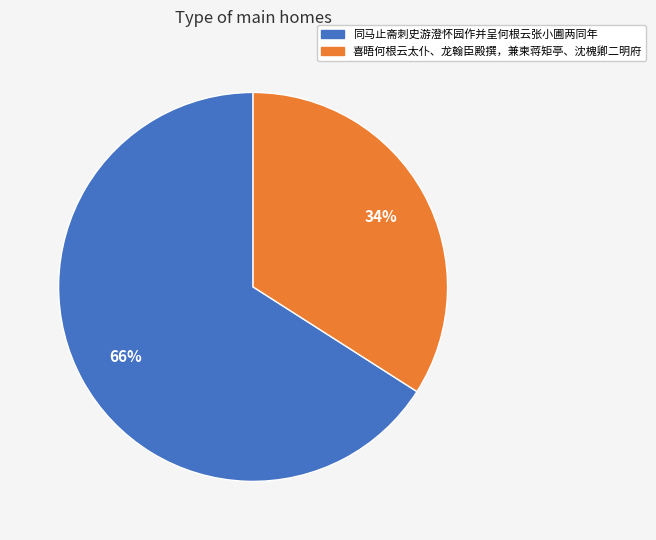

True or false: 喜晤何根云太仆、龙翰臣殿撰，兼柬蒋矩亭、沈槐卿二明府 accounts for 28% of the total.

False